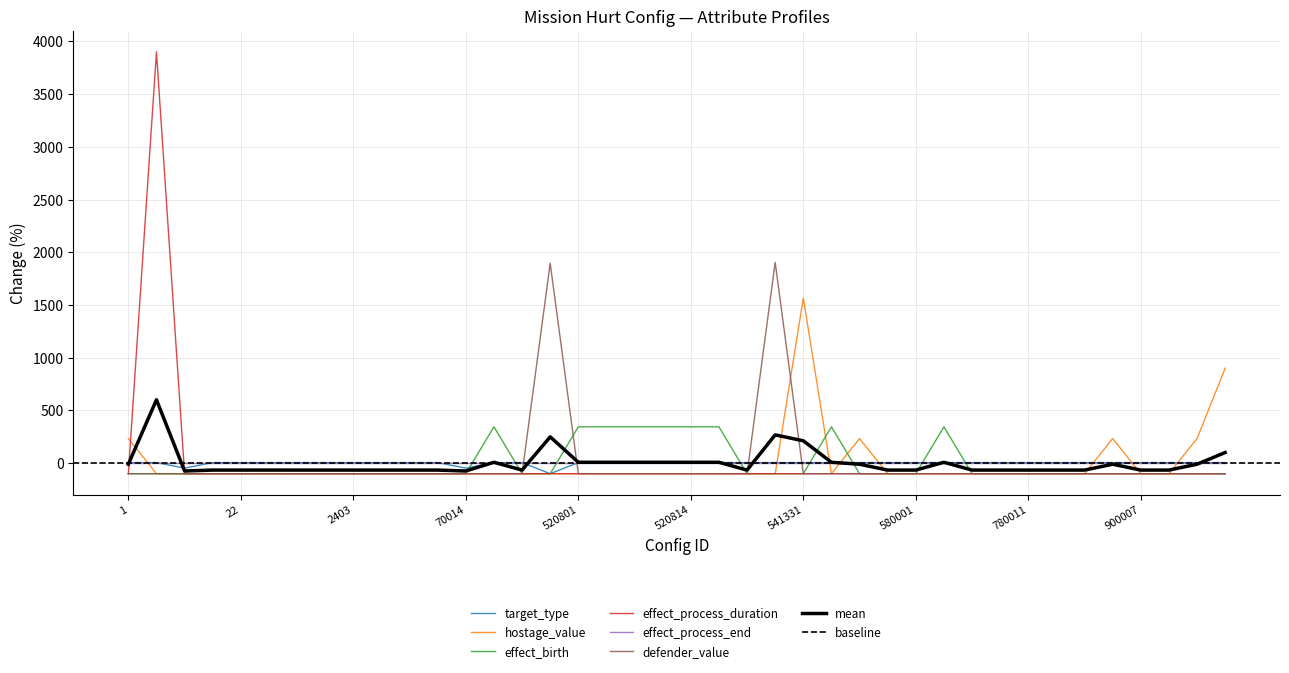

What is the value of the effect_birth point at the 36th from the left?

-100.0